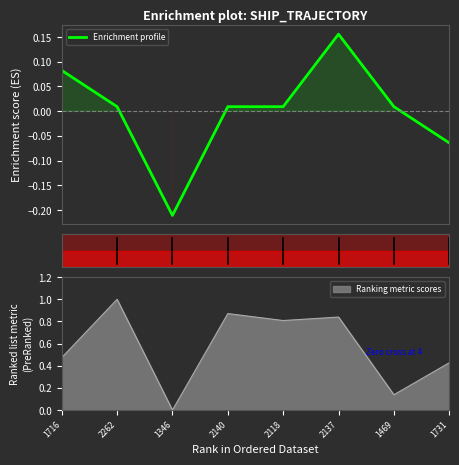

Is it true that the value at 2262 is 0.0?

False